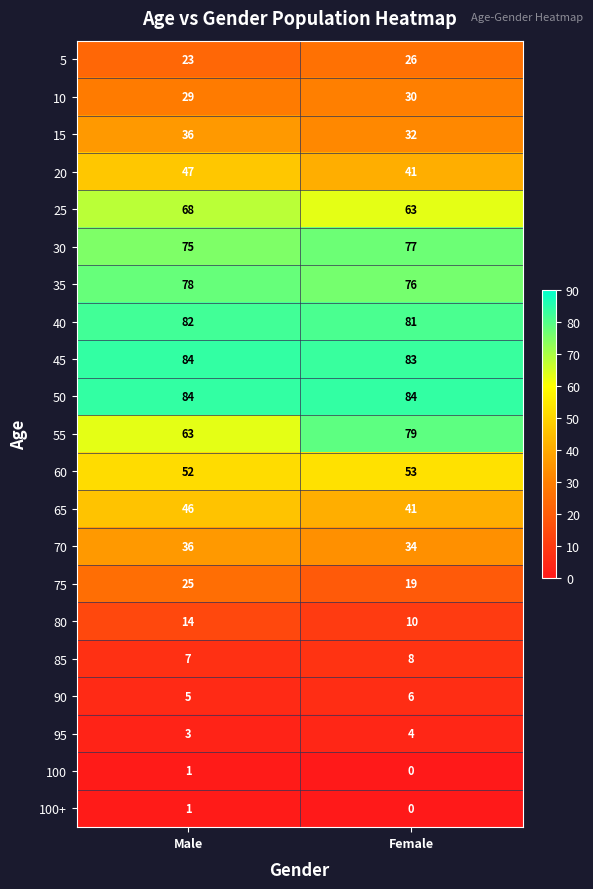

What is the total value across all series at Male?

859